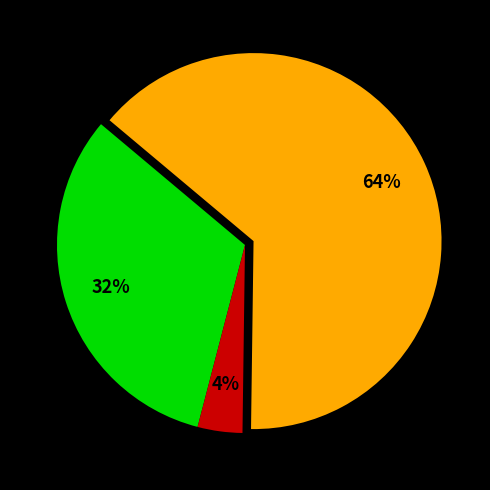

Is there any slice that represents more than half of the pie?

Yes